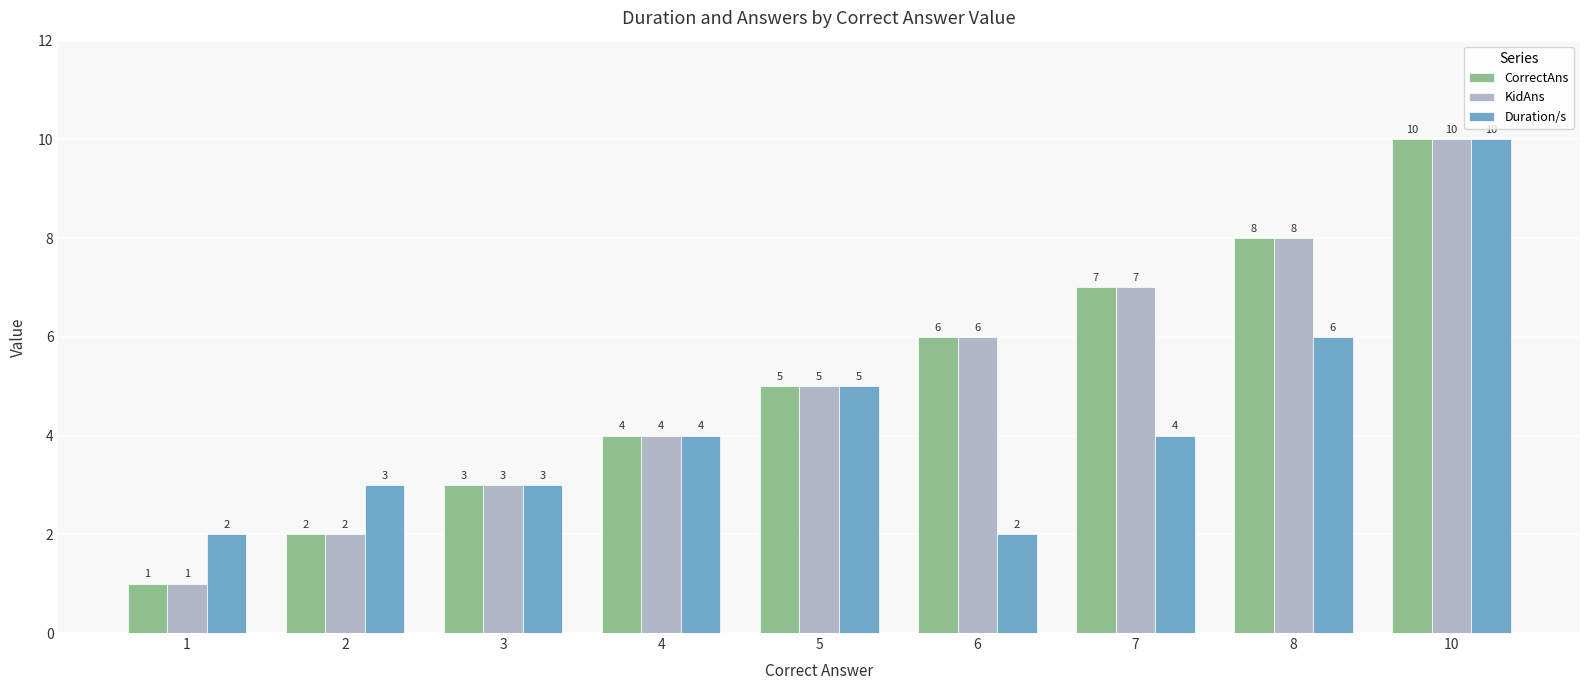

Does the chart contain any negative values?

No